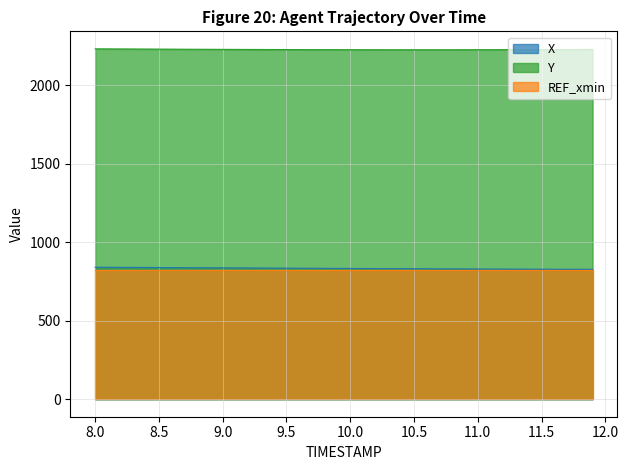

Is it true that X equals 829.1 at 10.9?

True